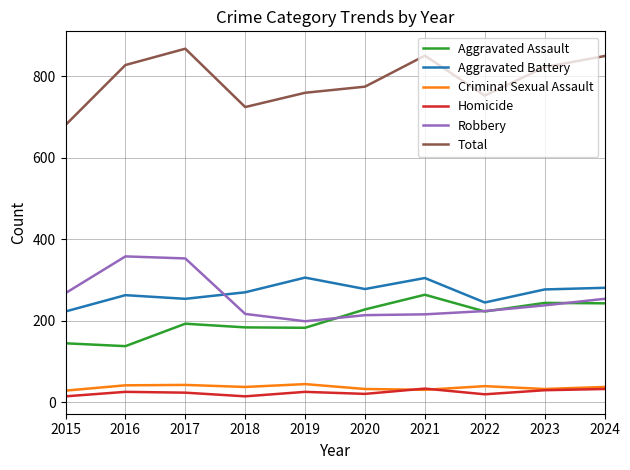

What is the total value across all series at 2017?

1734